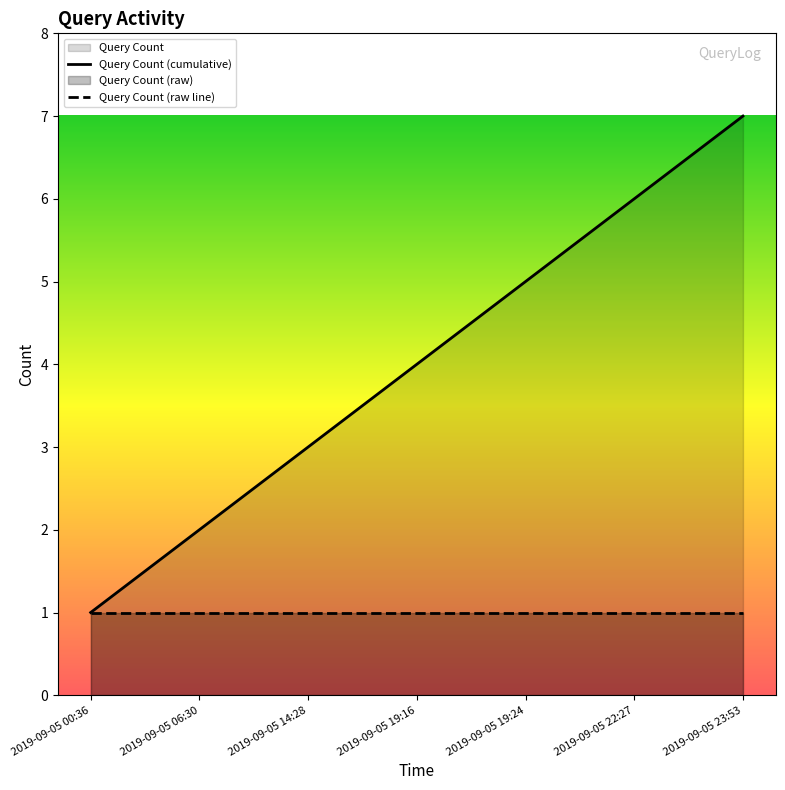

Reading left to right, list all the values displayed in this chart.

Query Count (cumulative): 2019-09-05 00:36=1	2019-09-05 06:30=2	2019-09-05 14:28=3	2019-09-05 19:16=4	2019-09-05 19:24=5	2019-09-05 22:27=6	2019-09-05 23:53=7
Query Count (raw line): 2019-09-05 00:36=1	2019-09-05 06:30=1	2019-09-05 14:28=1	2019-09-05 19:16=1	2019-09-05 19:24=1	2019-09-05 22:27=1	2019-09-05 23:53=1